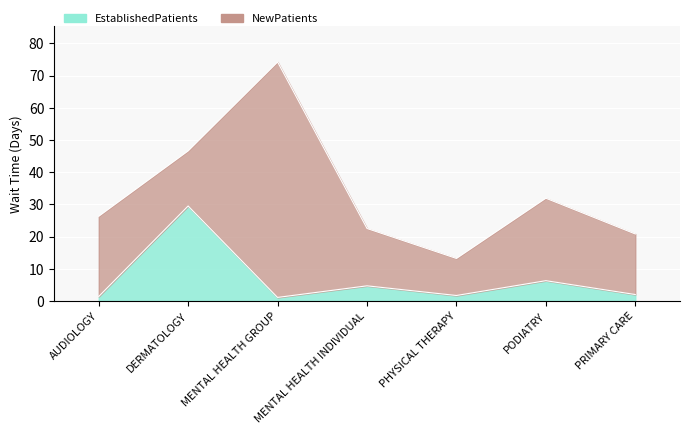

Where is the first local minimum?

MENTAL HEALTH GROUP